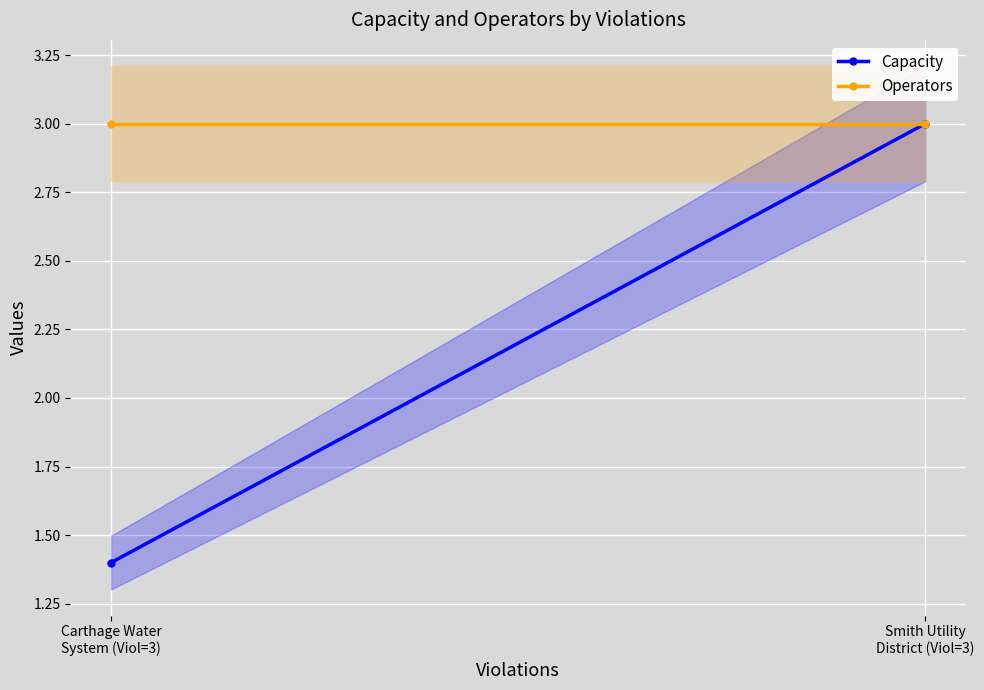

List the series in order of their overall mean, lowest first.

Capacity, Operators